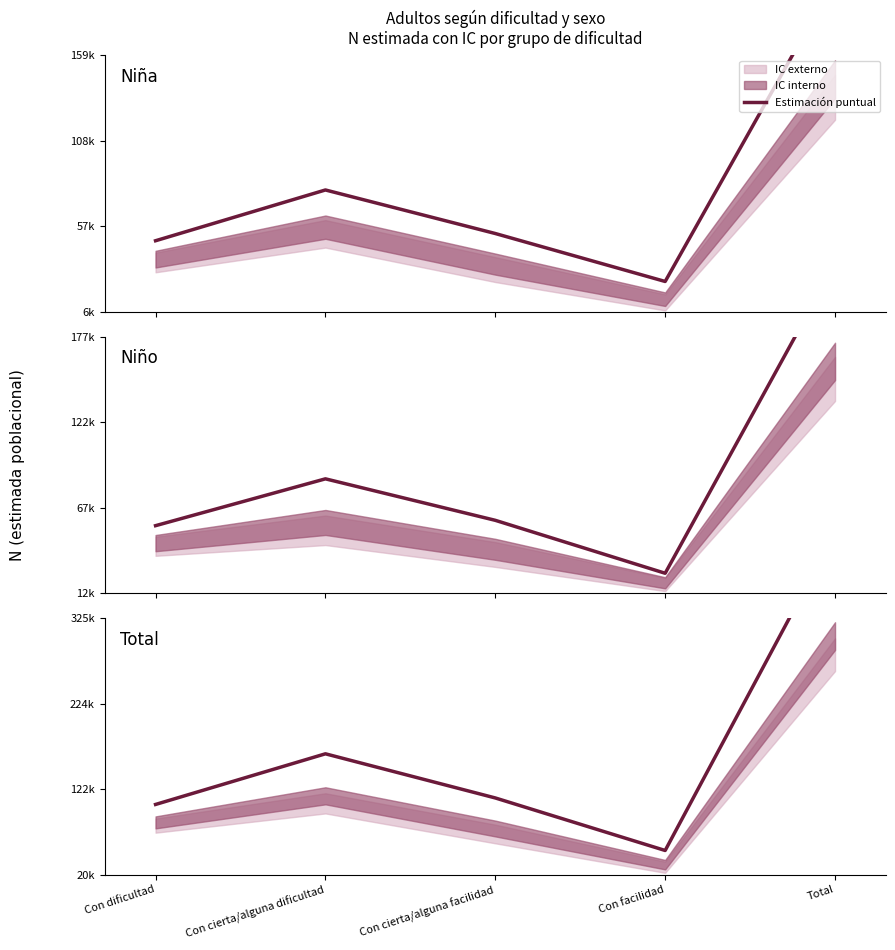

Where does the Niño series first go above 58600?

Con cierta/alguna dificultad